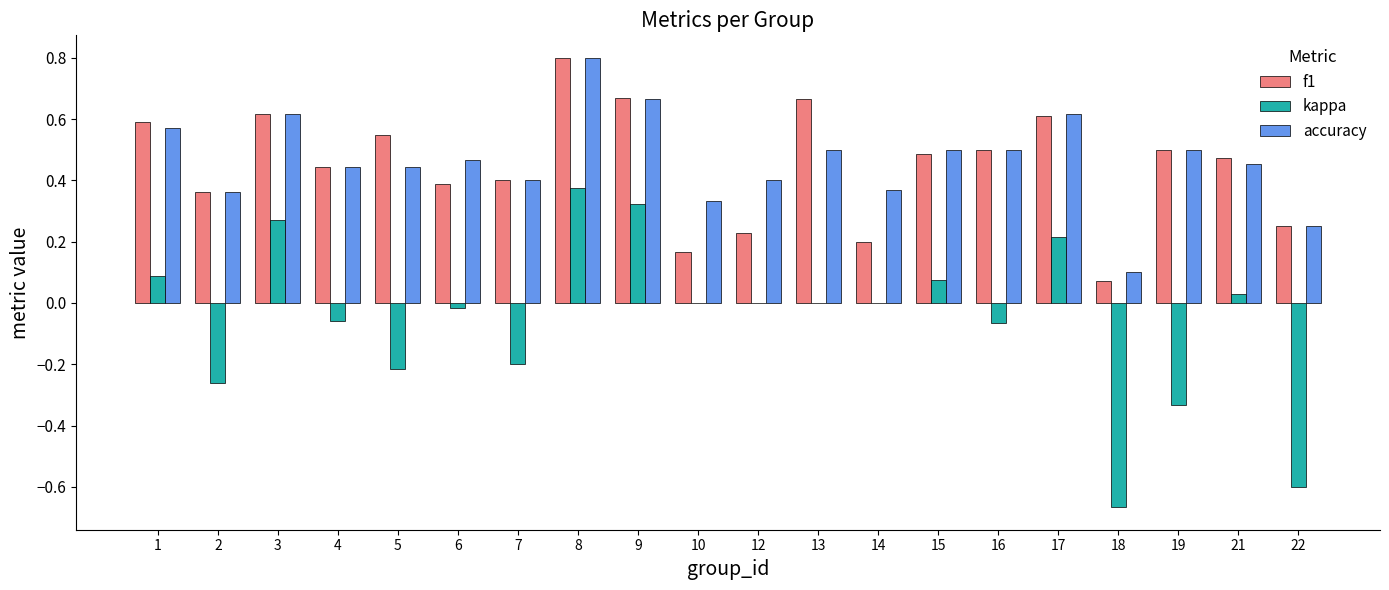

Between 1 and 17, which series saw the biggest shift?

kappa